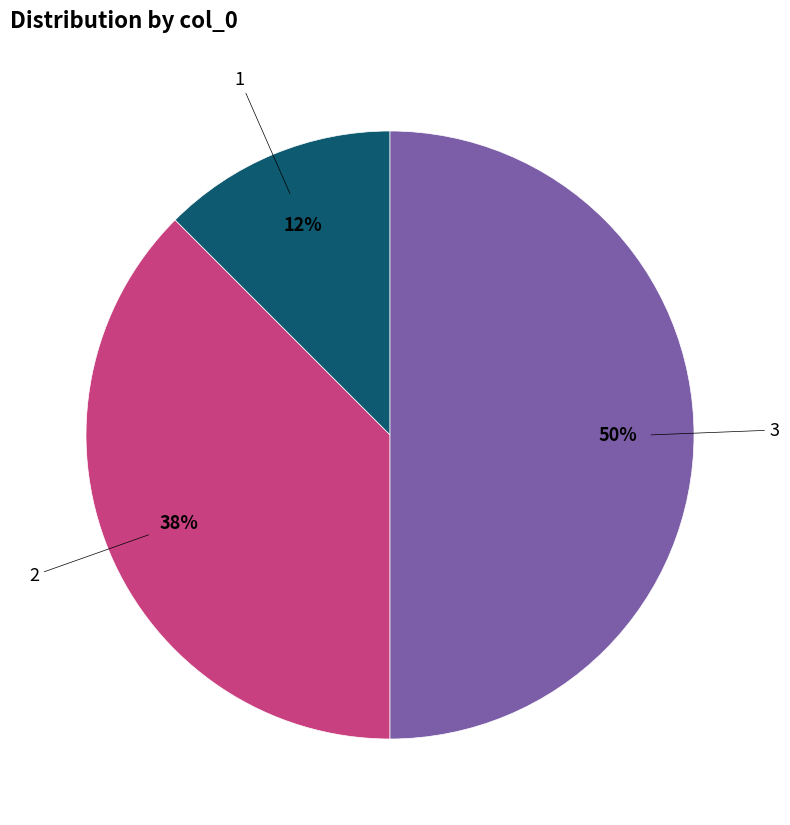

To the nearest percent, what is the average slice percentage?

33%